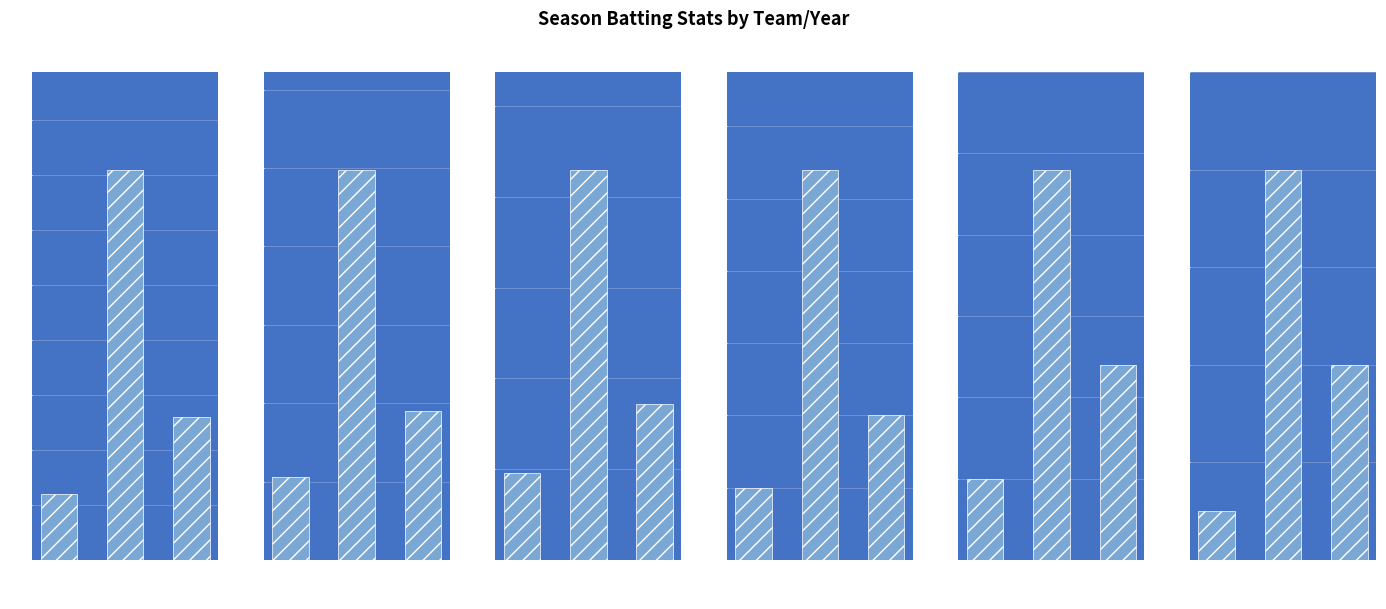

Reading left to right, list all the values displayed in this chart.

G: SD 2018=12	SD 2019=71	MIL 2020=26
PA: SD 2018=53	SD 2019=249	MIL 2020=95
AB: SD 2018=48	SD 2019=215	MIL 2020=86
R: SD 2018=5	SD 2019=27	MIL 2020=10
H: SD 2018=10	SD 2019=48	MIL 2020=24
2B: SD 2018=1	SD 2019=8	MIL 2020=4